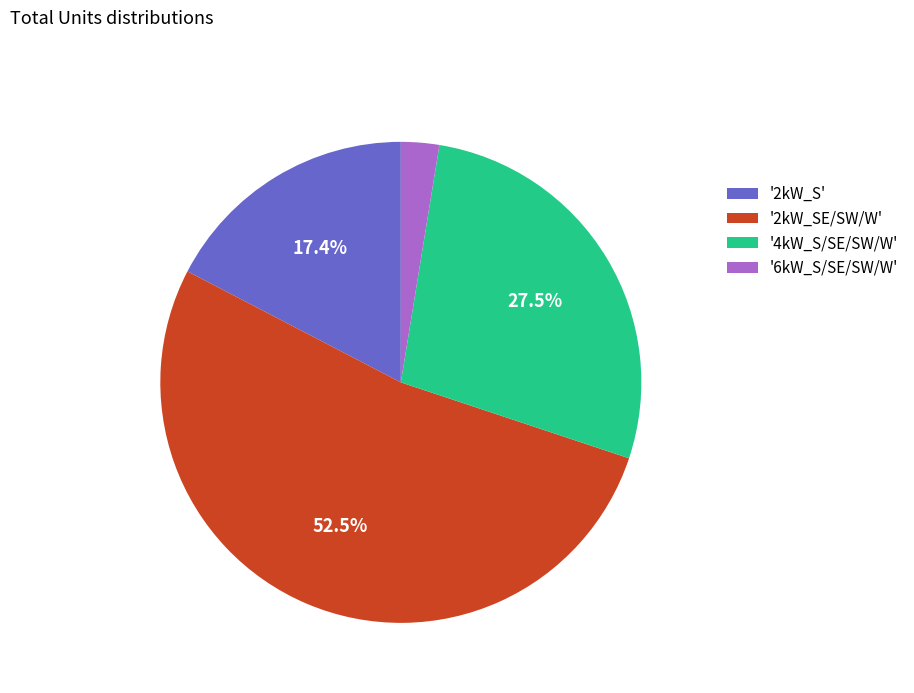

Which category has the biggest portion of the pie?

'2kW_SE/SW/W'